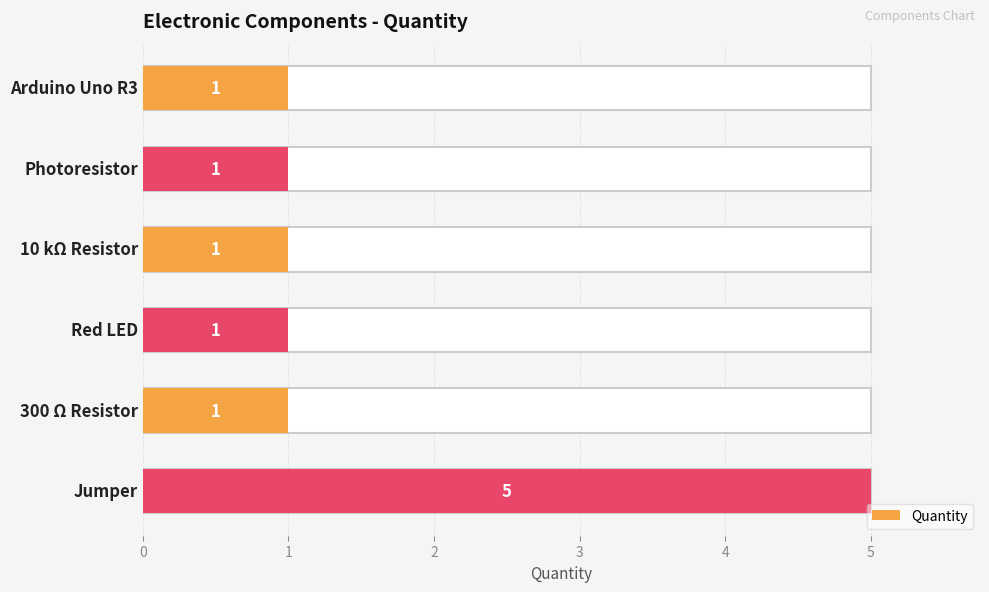

What is the value of the 3rd bar from the left?

1